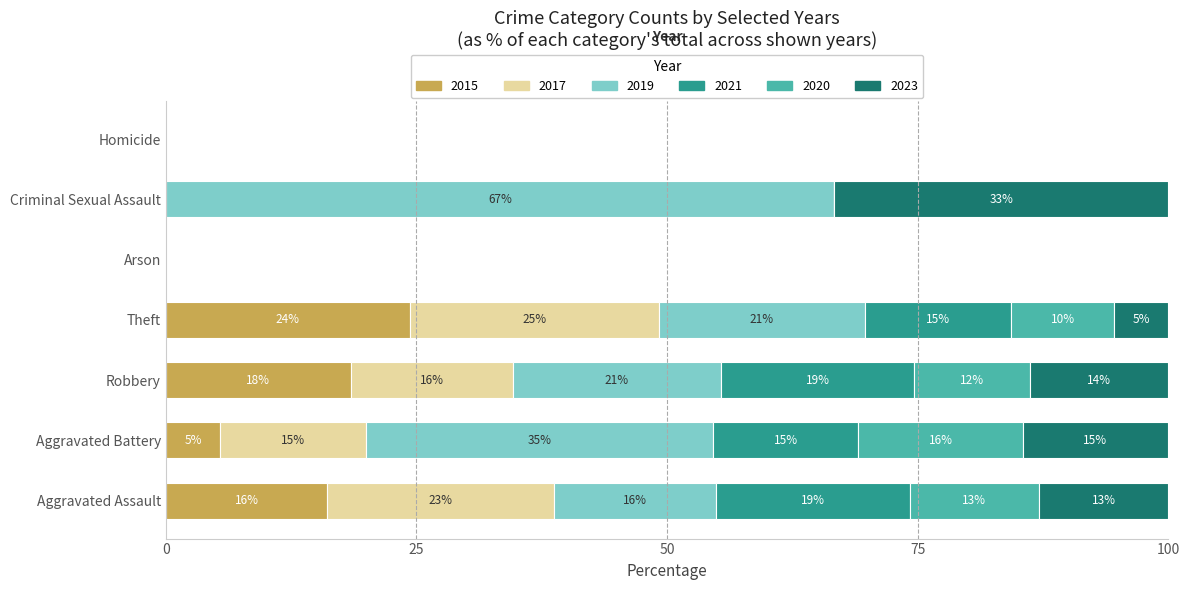

What is the total value across all series at Theft?

185